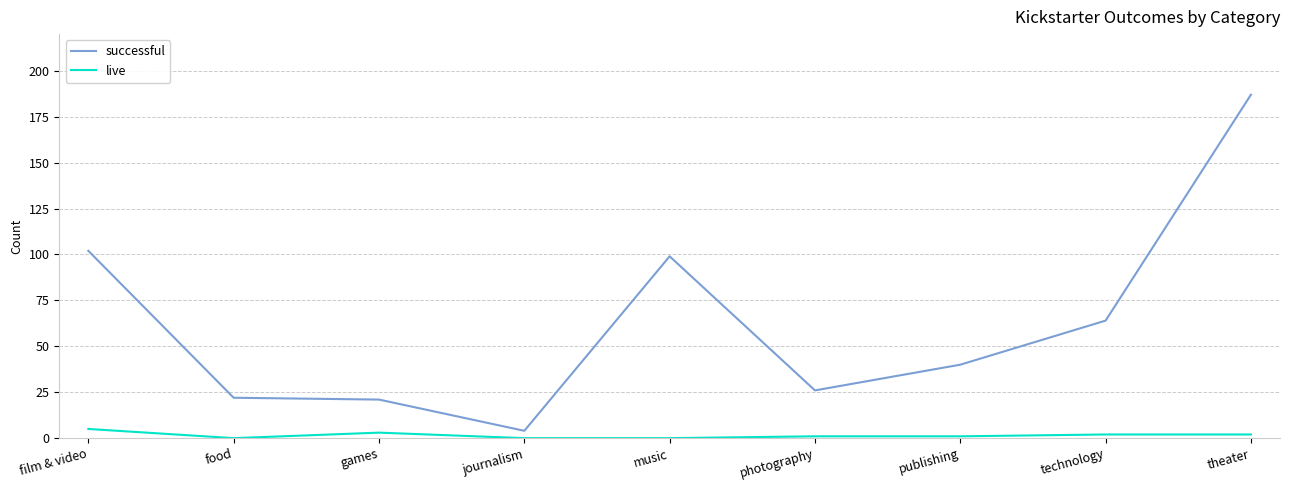

How many lines are shown in the chart?

2